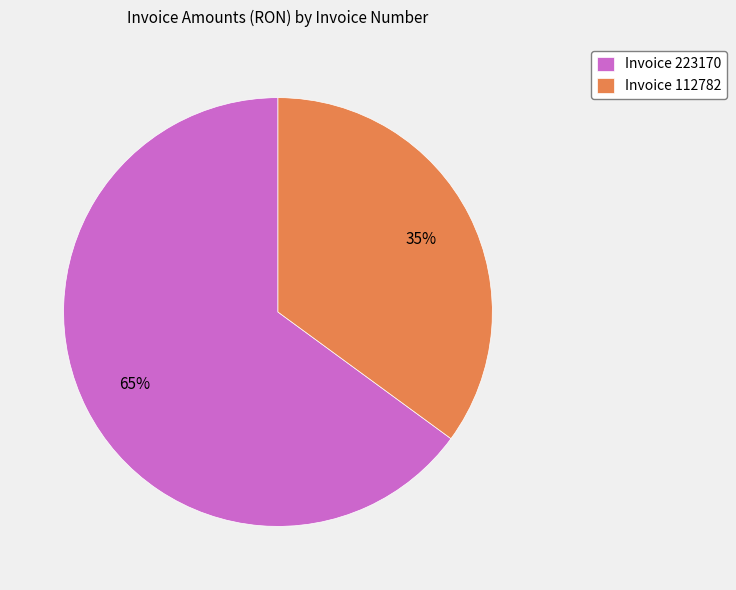

True or false: Invoice 223170 accounts for 53% of the total.

False